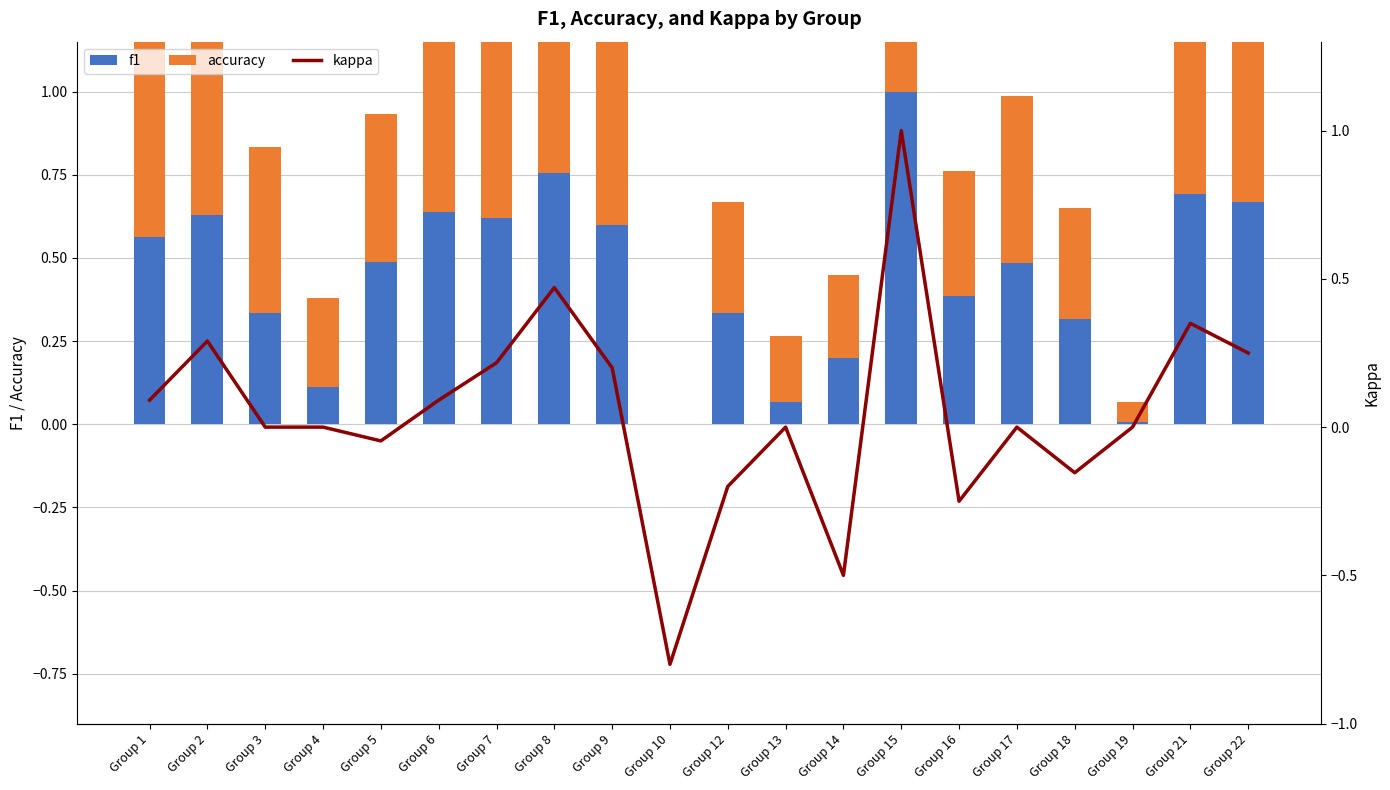

List the labels in order of f1 value, largest first.

Group 15, Group 8, Group 21, Group 22, Group 6, Group 2, Group 7, Group 9, Group 1, Group 5, Group 17, Group 16, Group 3, Group 12, Group 18, Group 14, Group 4, Group 13, Group 19, Group 10